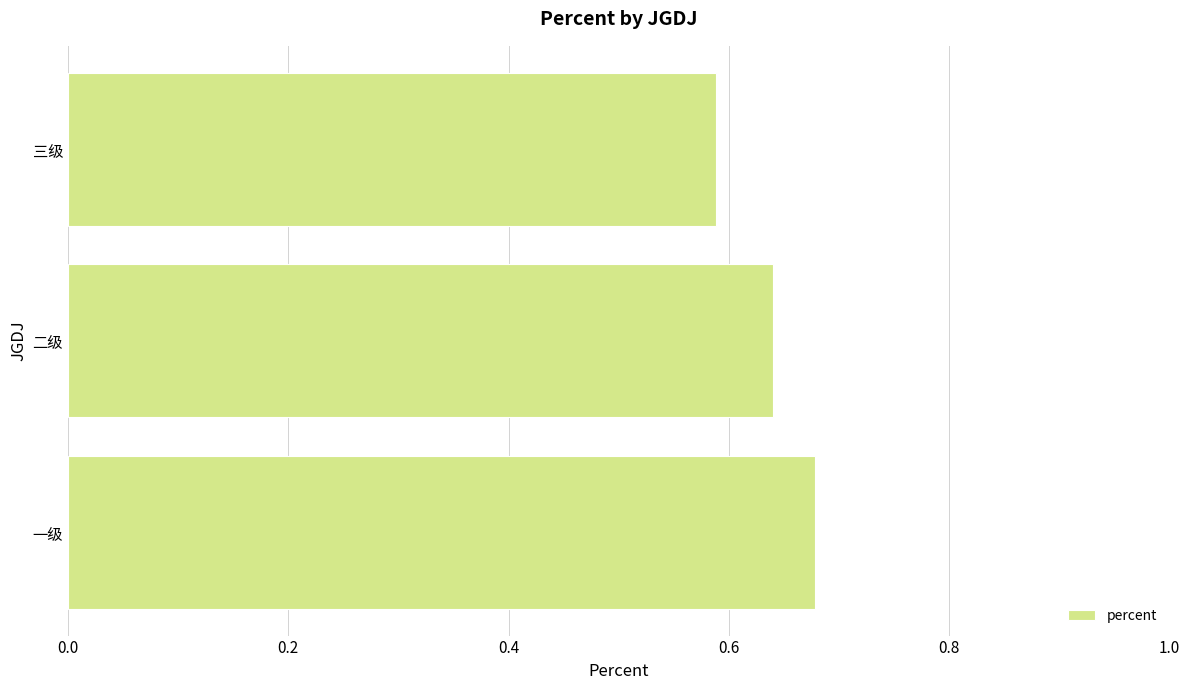

Which label corresponds to the smallest value in the chart?

三级